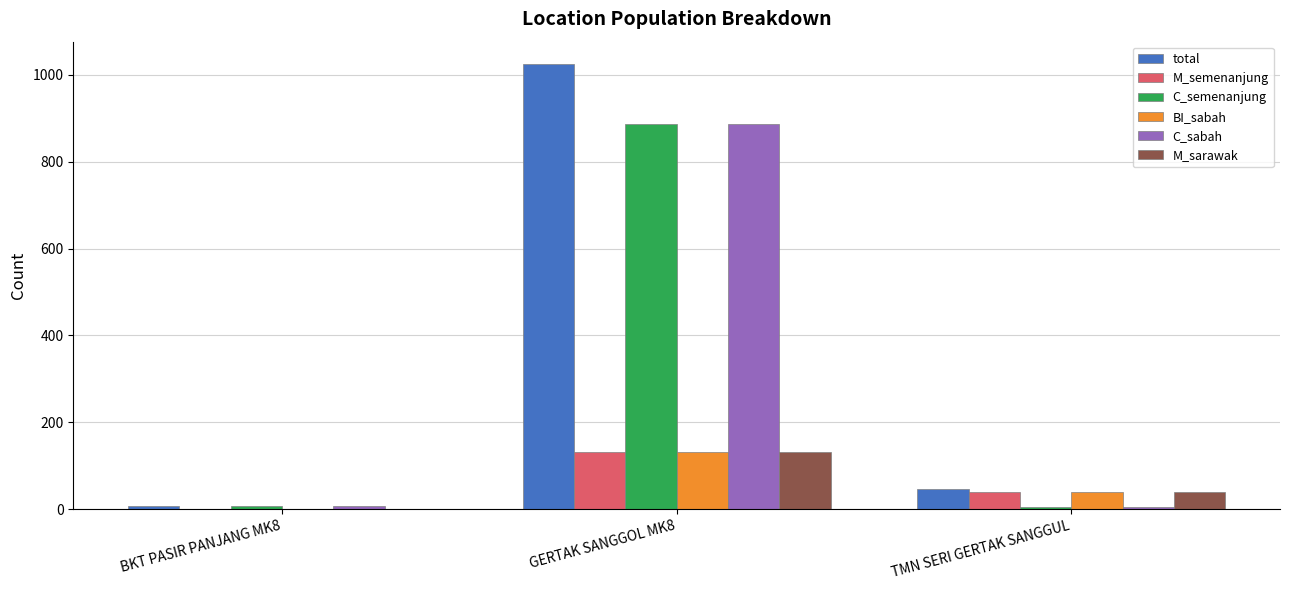

How many data points does each series have?

3